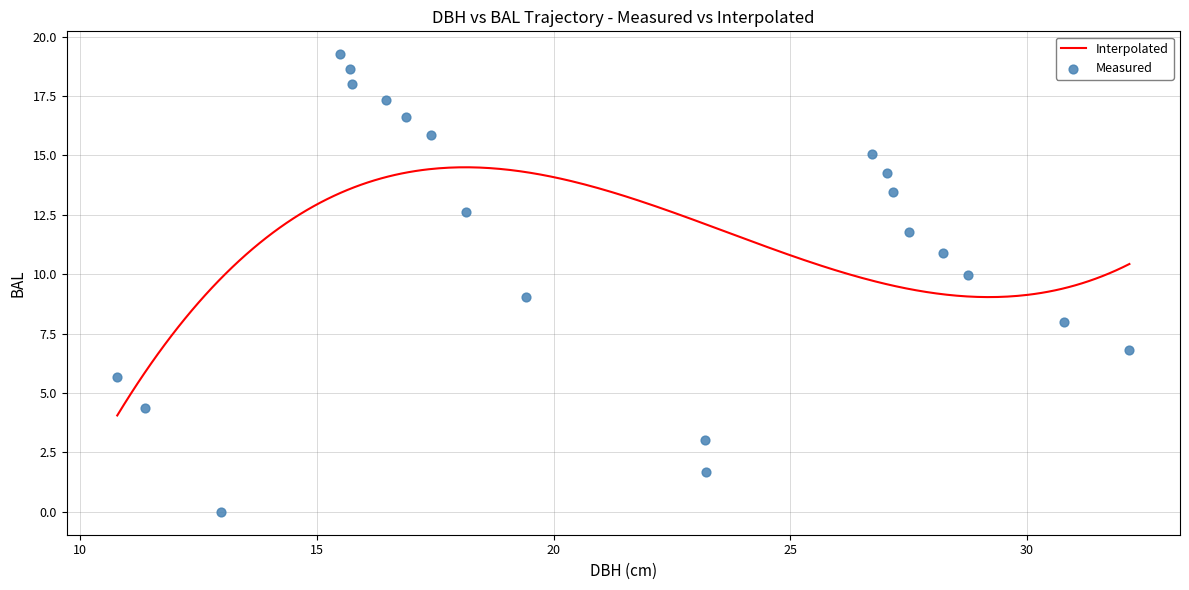

What is the maximum value for Interpolated?

14.5